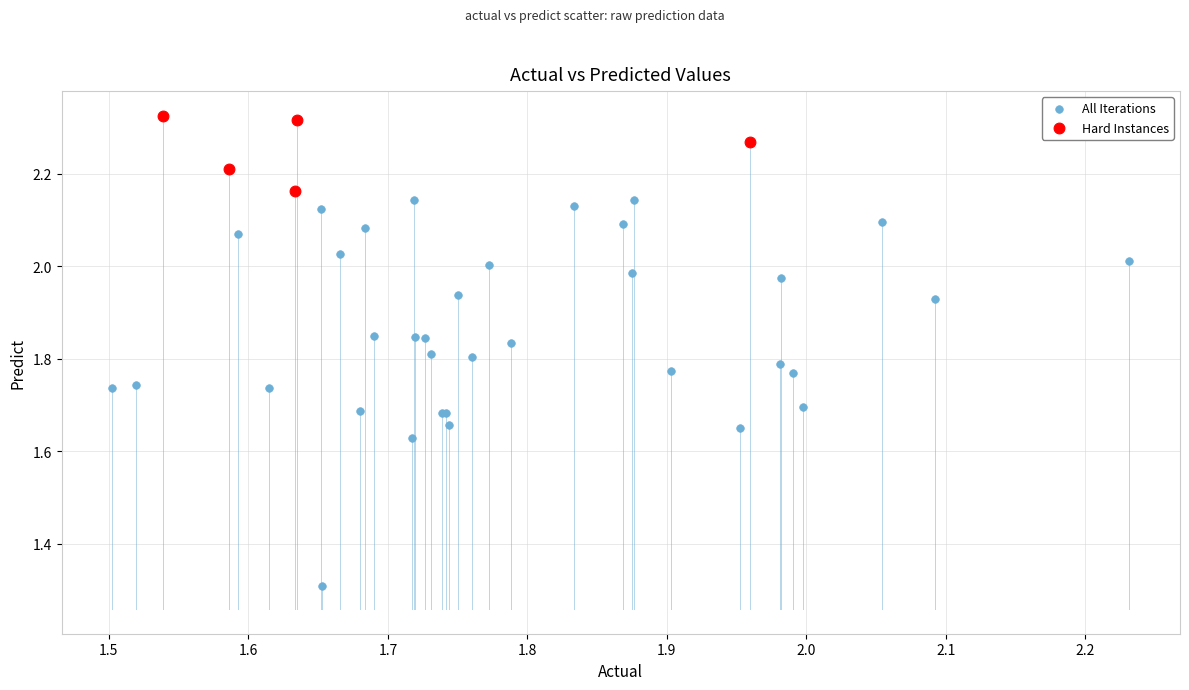

What are all the series names shown in the legend?

All Iterations, Hard Instances